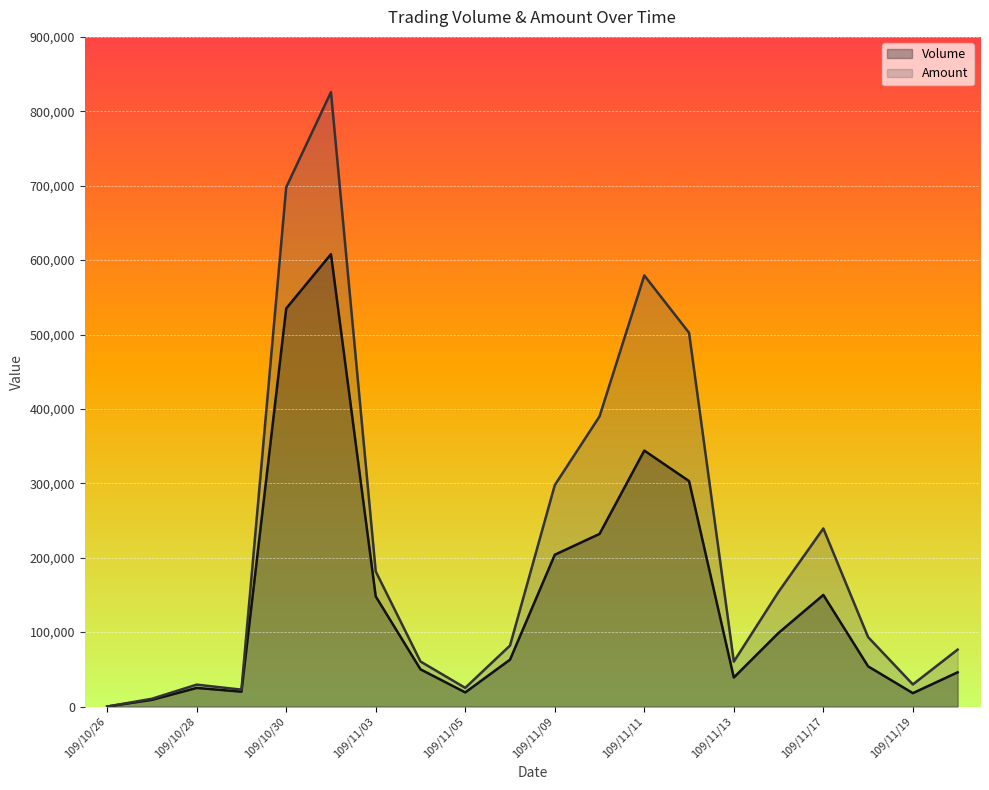

Where is Volume nearest to the value 304000?

109/11/12